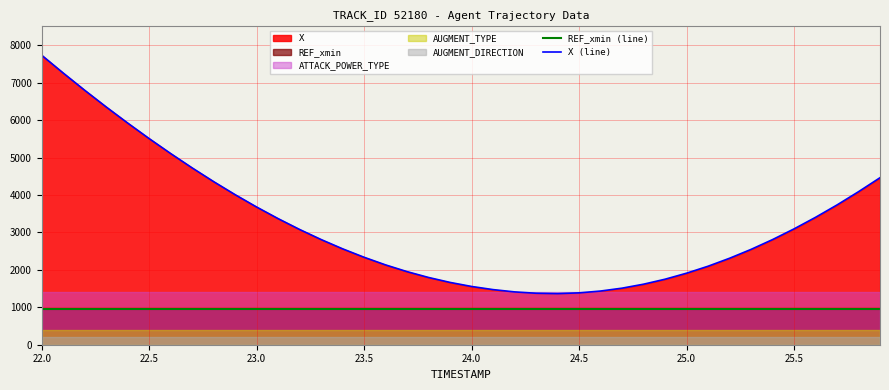

True or false: REF_xmin (line) and X (line) cross at least once.

False